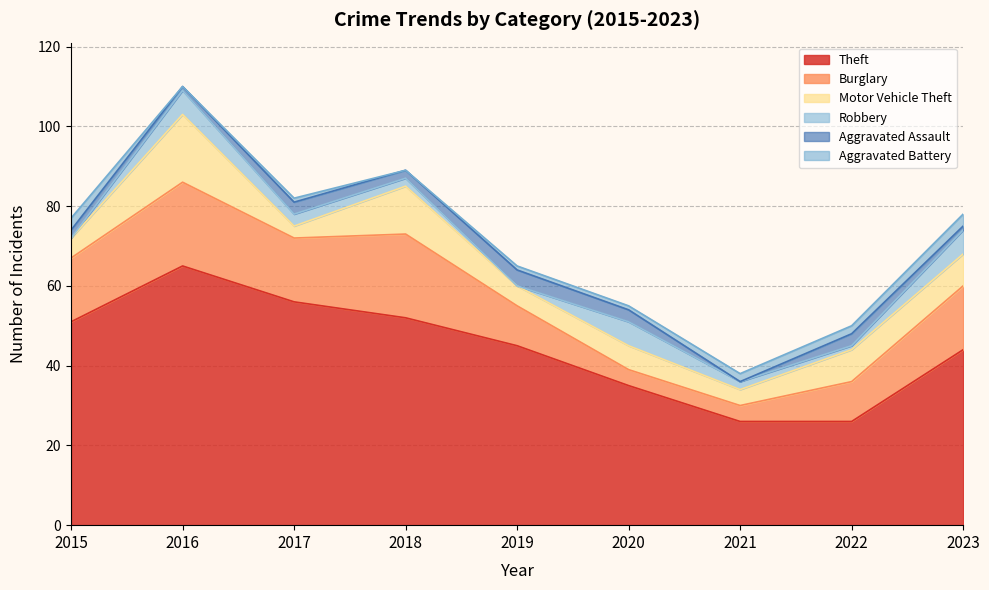

What is the difference between the maximum and minimum values in the Burglary series?

17